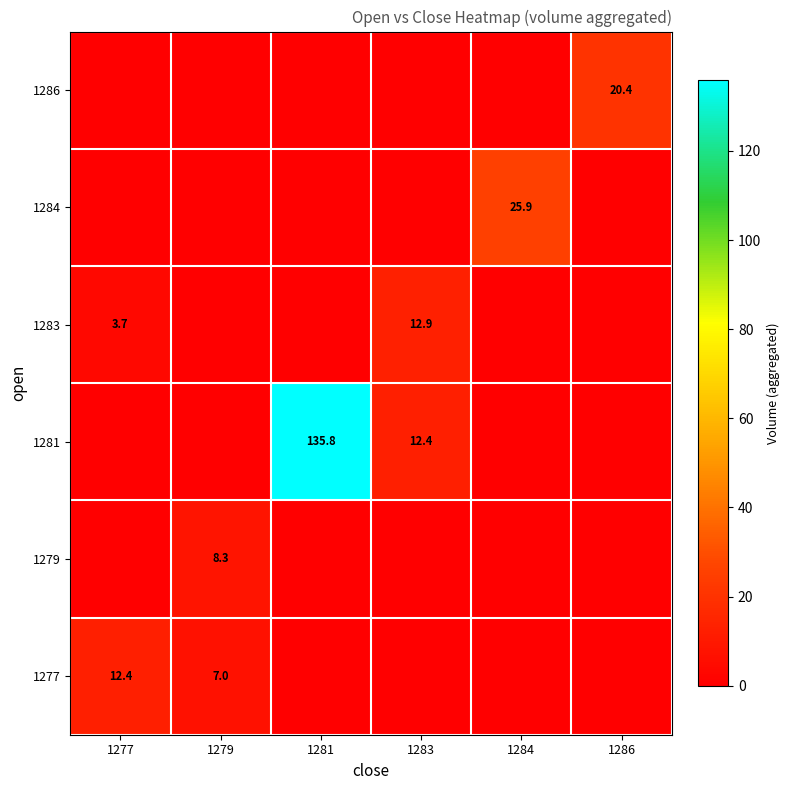

The value of 1284 at 1284 is 25.9. True or false?

True